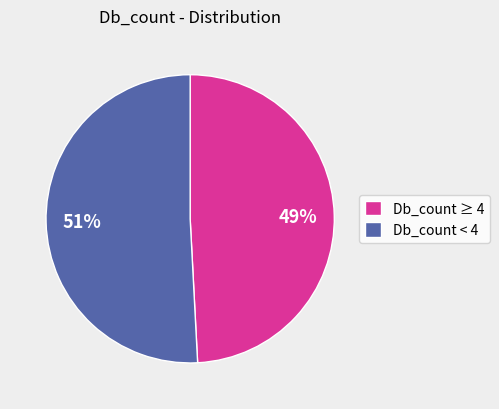

Is the sum of Db_count ≥ 4 and Db_count < 4 greater than half?

Yes